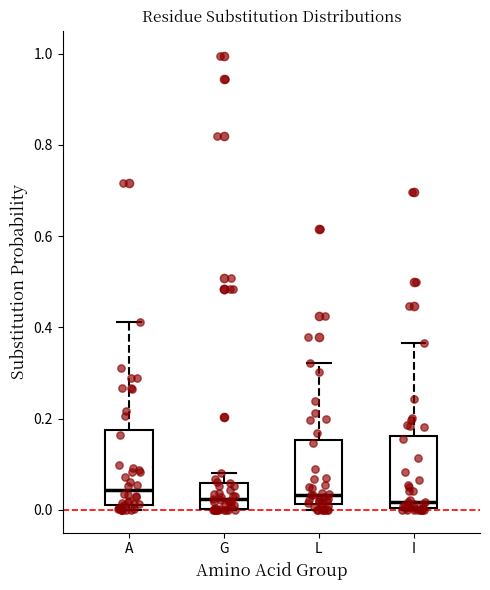

Where is the lower edge of the box for G on the y-axis? The values are not printed on the chart, so give them approximately, as read against the axis.

0.00